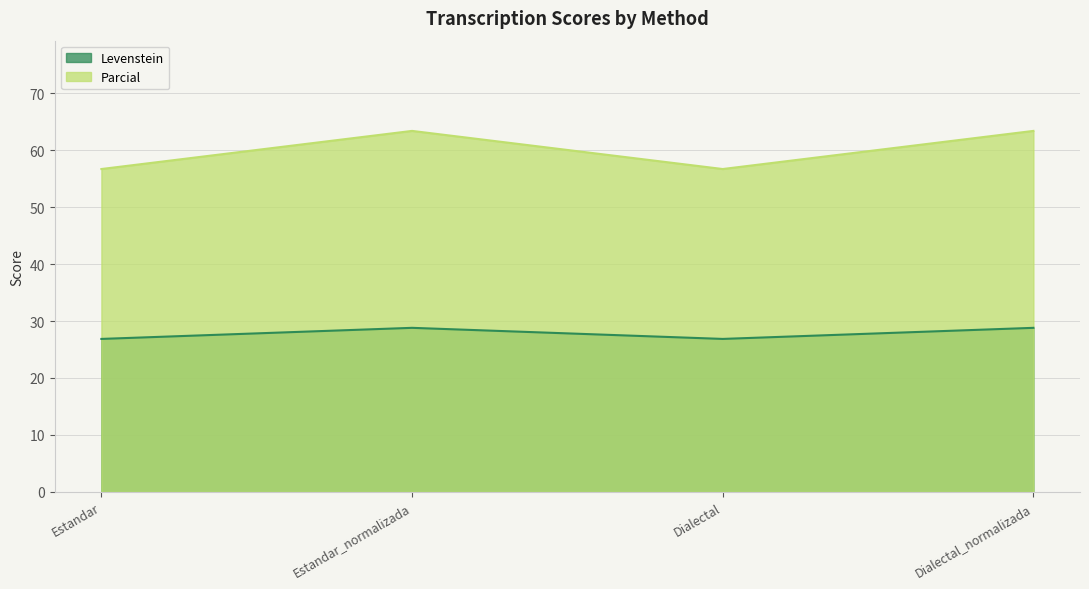

Does the chart display data point markers on the line(s)?

No